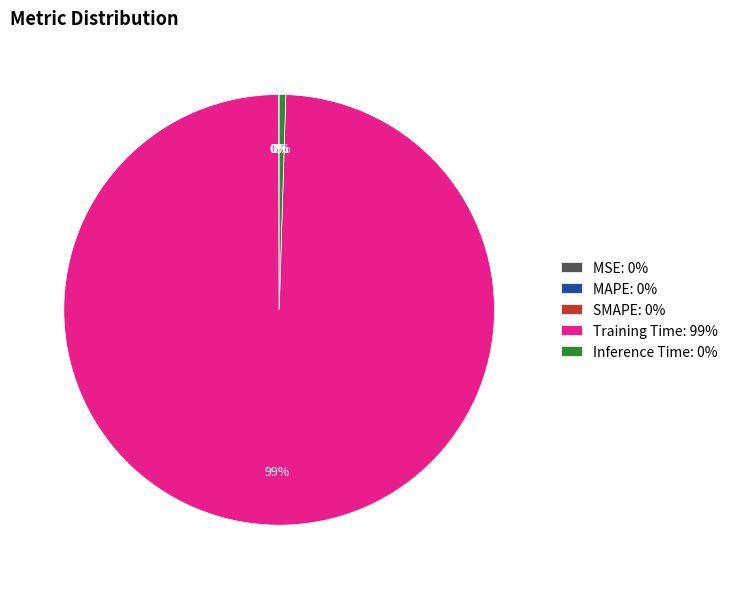

Combined, do Training Time: 99% and Inference Time: 0% account for over 50%?

Yes